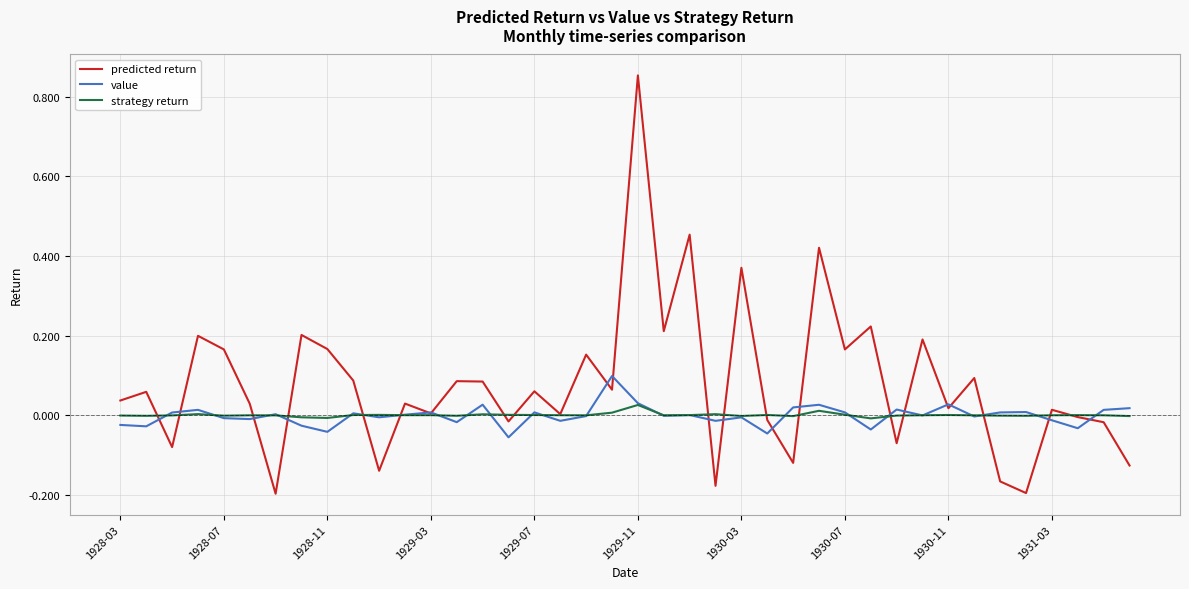

Which series has the largest range (max minus min)?

predicted return